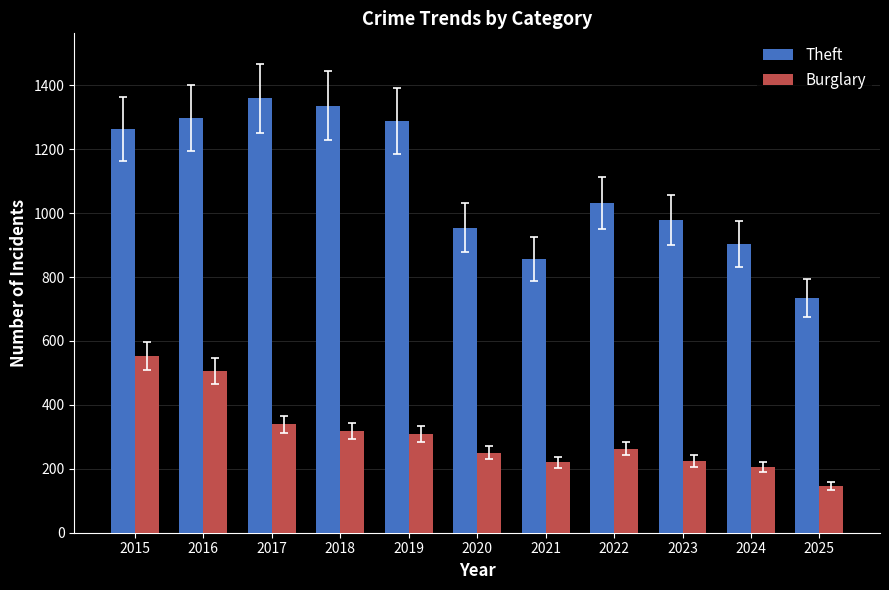

How many distinct data groups are displayed?

2